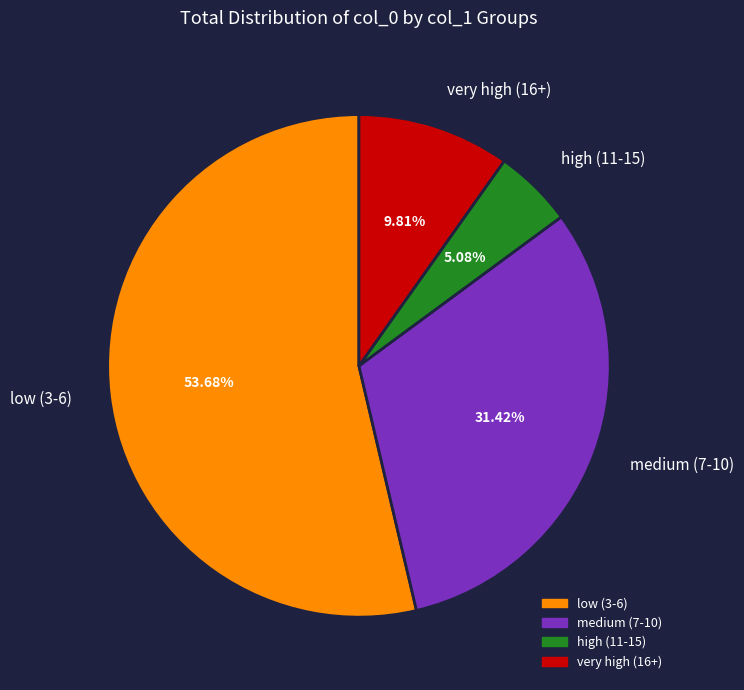

Which slice is the smallest?

high (11-15)